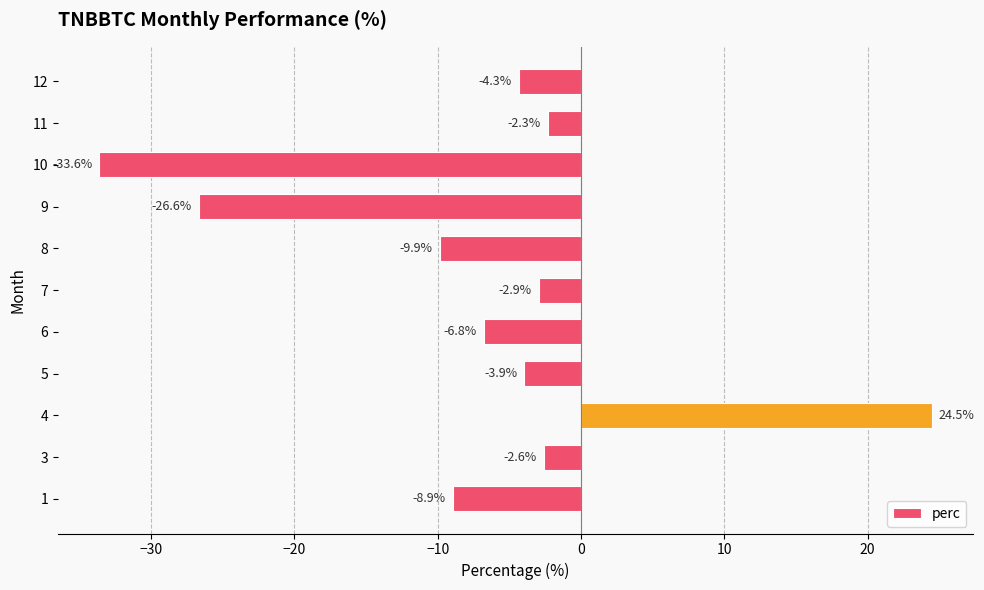

What is the difference between the second highest and minimum values?

31.3